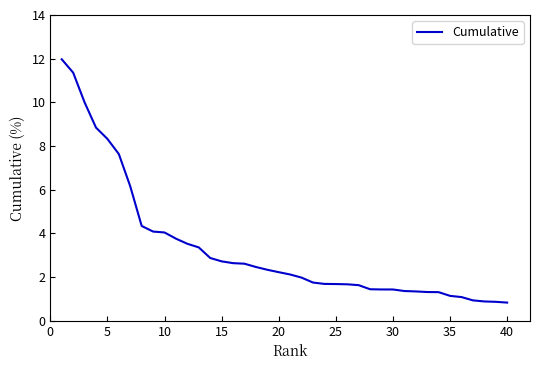

How many lines are shown in the chart?

1